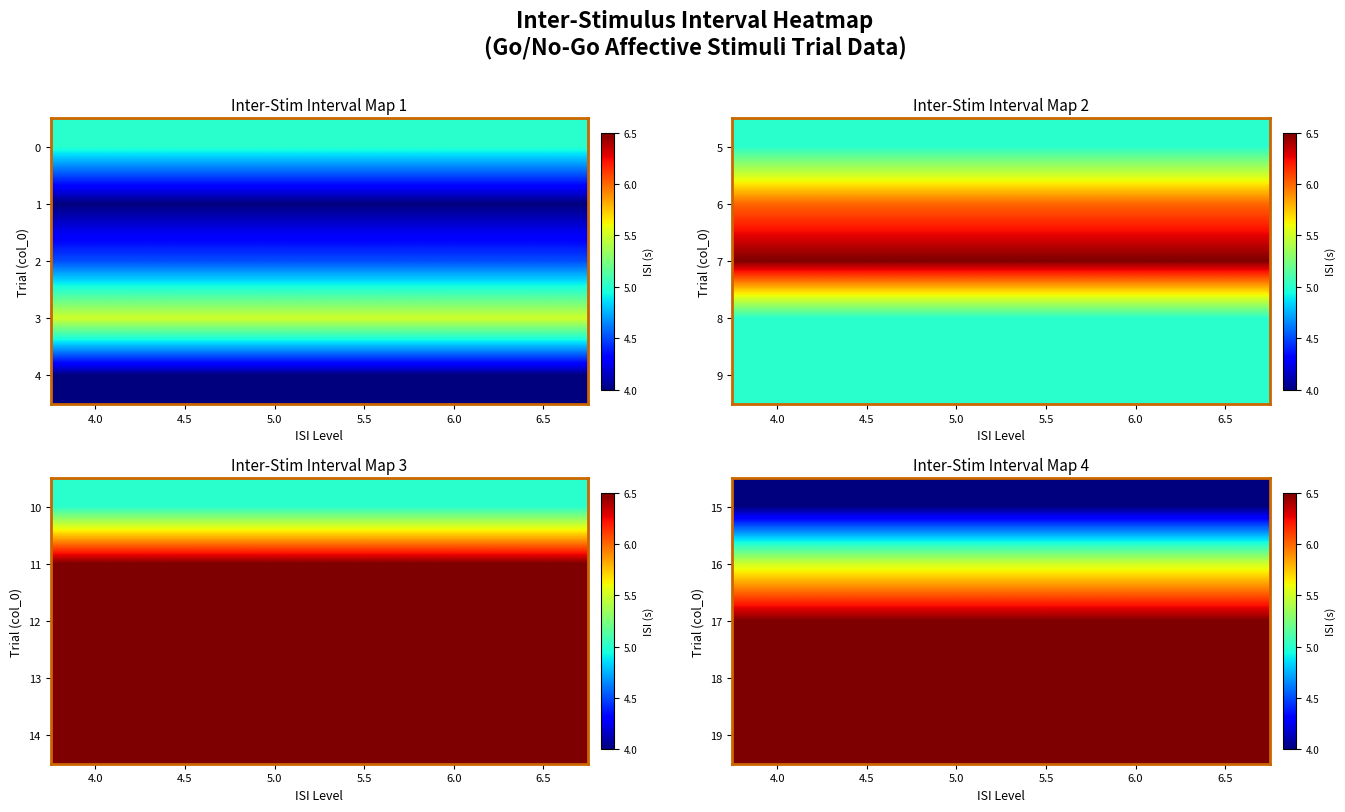

How many data points does each series have?

6